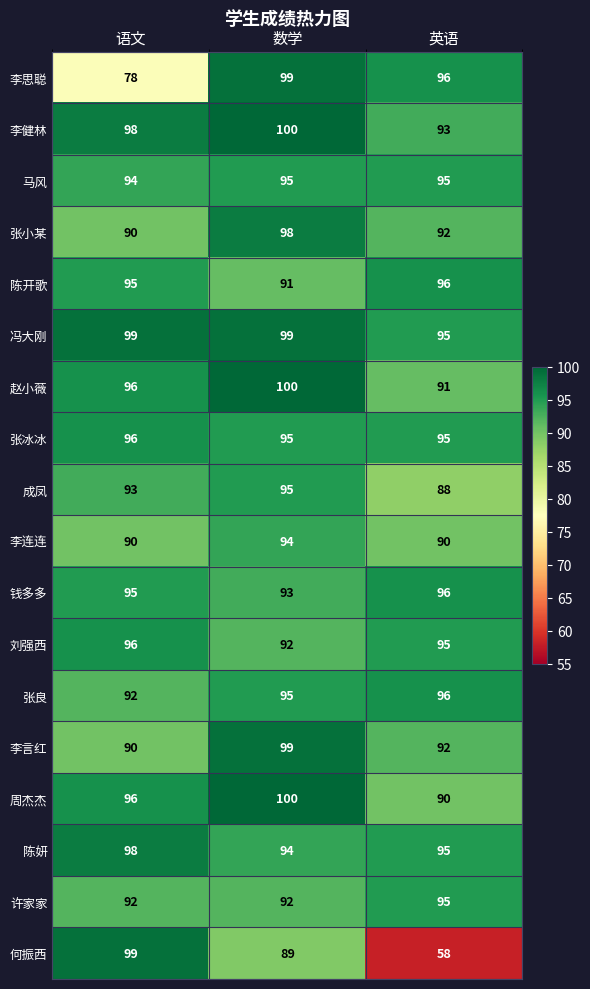

What is the difference between the highest and lowest values at 英语?

38